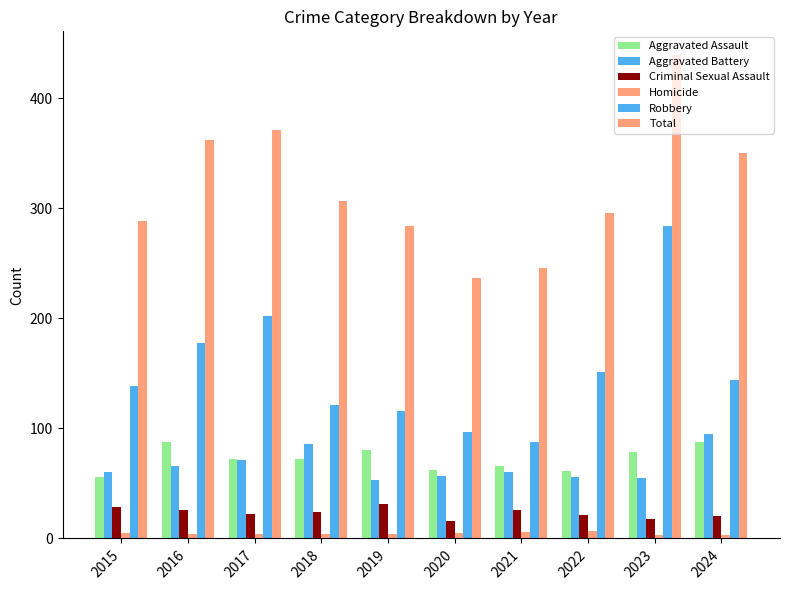

At which label does Aggravated Battery first exceed 60?

2016